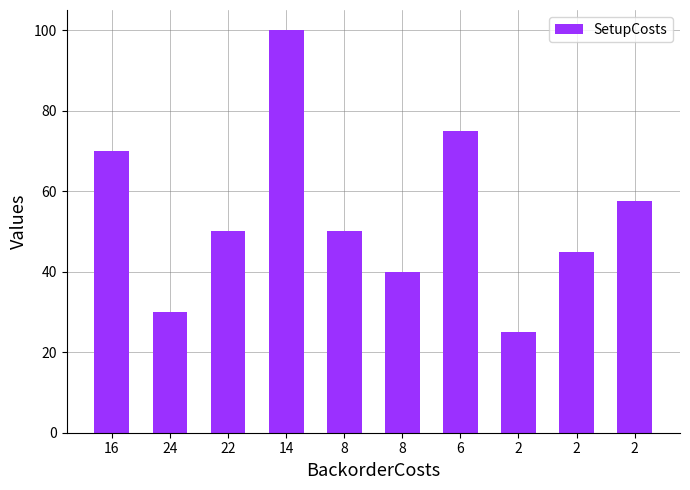

Does the chart contain stacked bars?

No